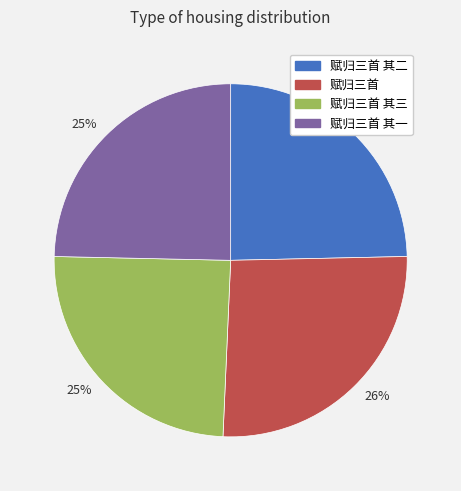

To the nearest percent, what is the average slice percentage?

25%